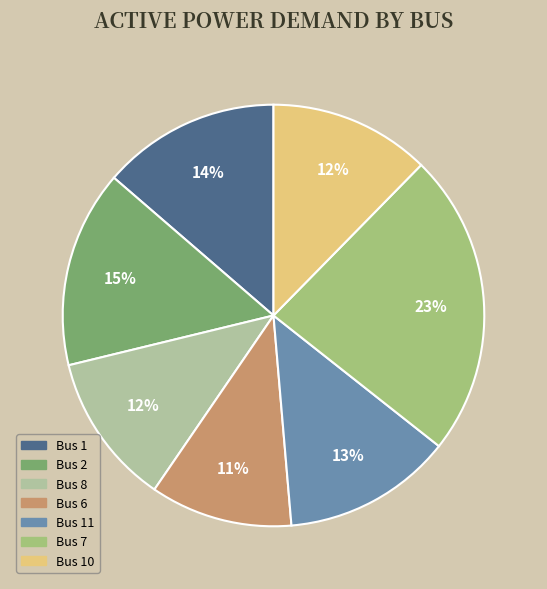

Is there any slice that represents more than half of the pie?

No